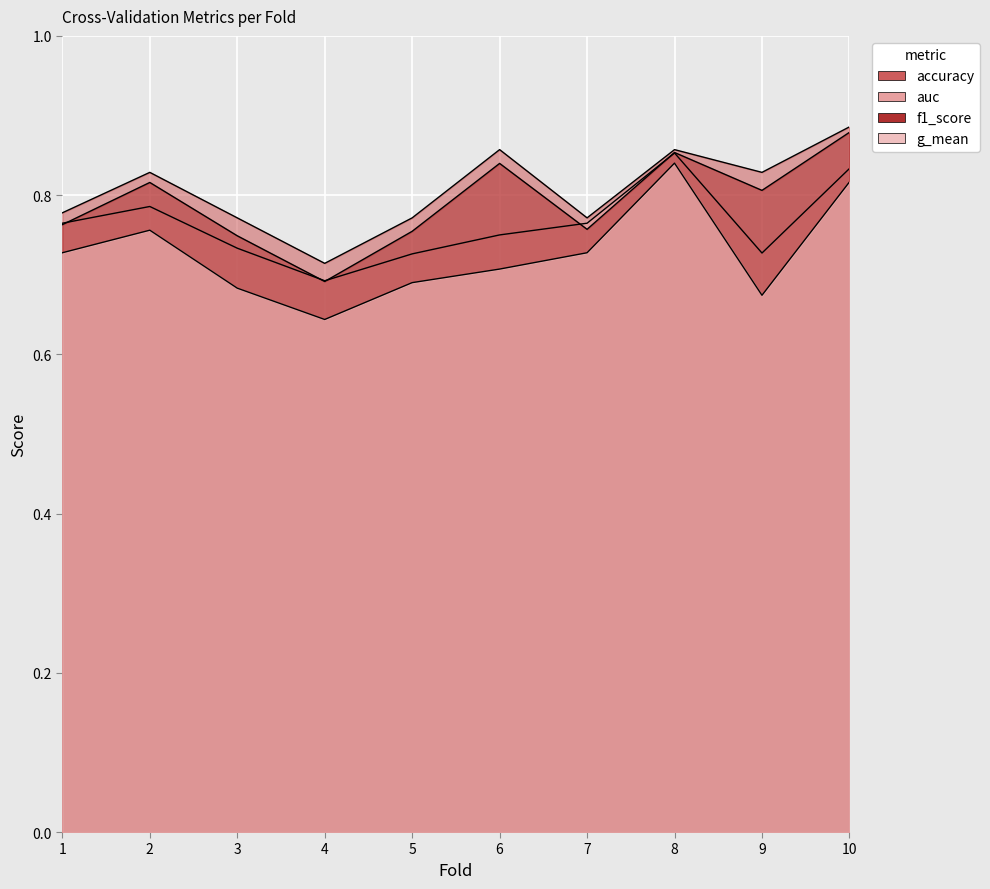

At which category does accuracy reach its first local valley?

4